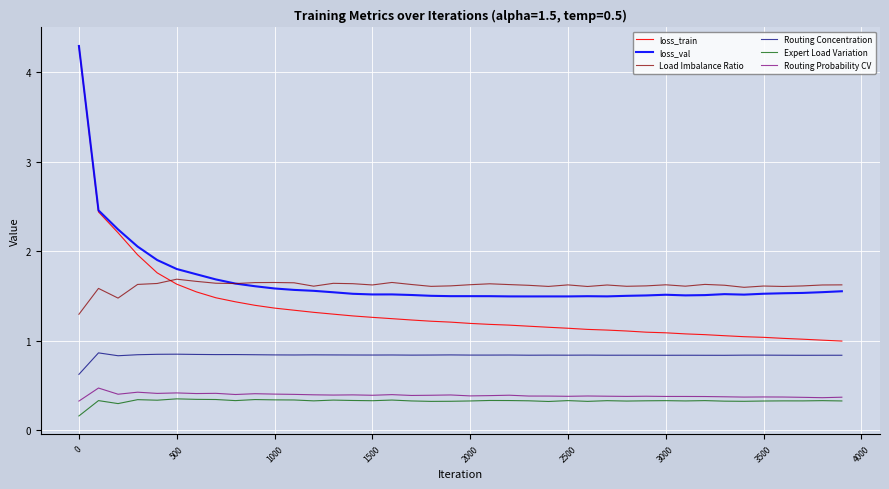

Which series has the widest spread of values?

loss_train